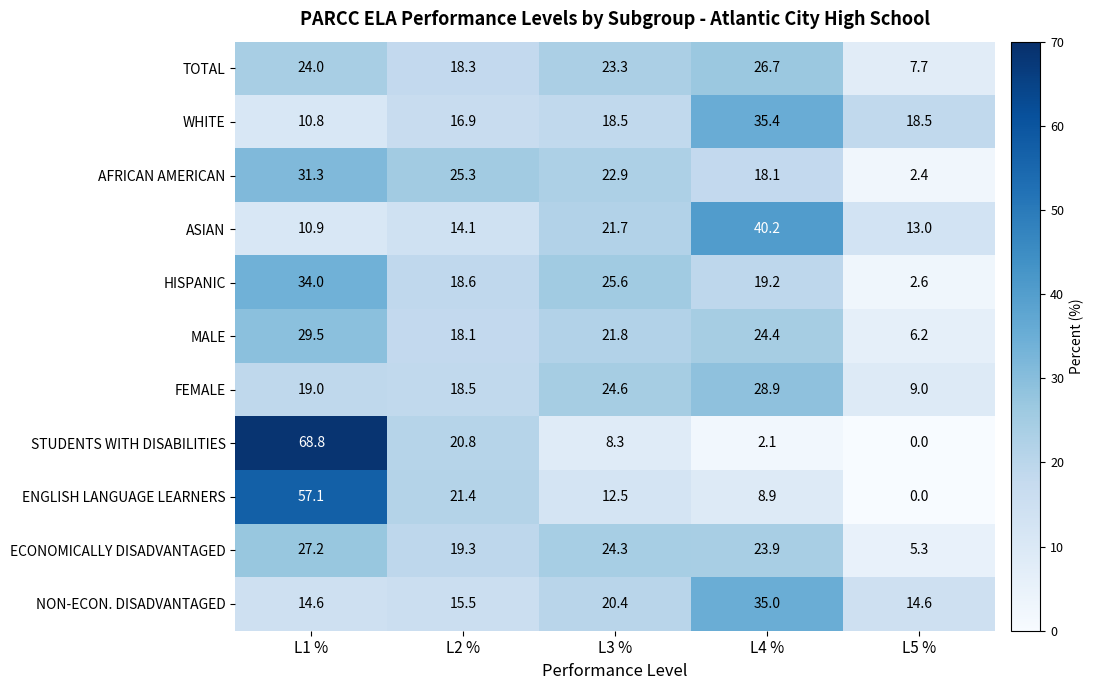

At which label does ASIAN reach its minimum?

L1 %